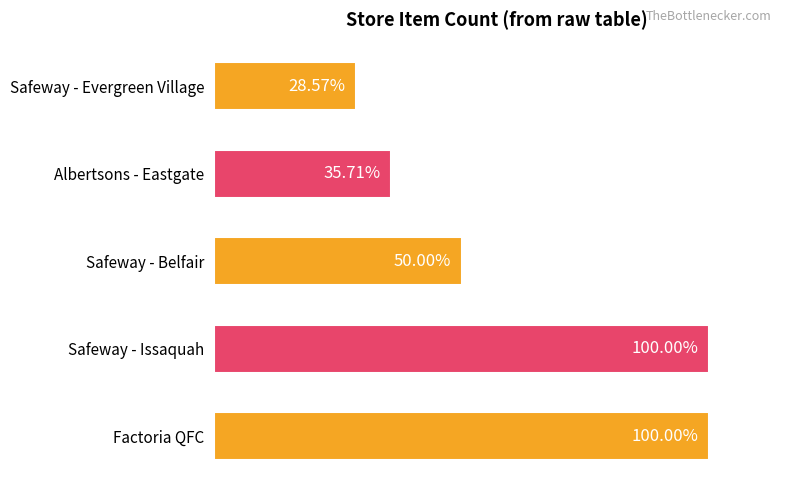

What are all the series names shown in the legend?

Factoria QFC, Safeway - Issaquah, Safeway - Belfair, Albertsons - Eastgate, Safeway - Evergreen Village